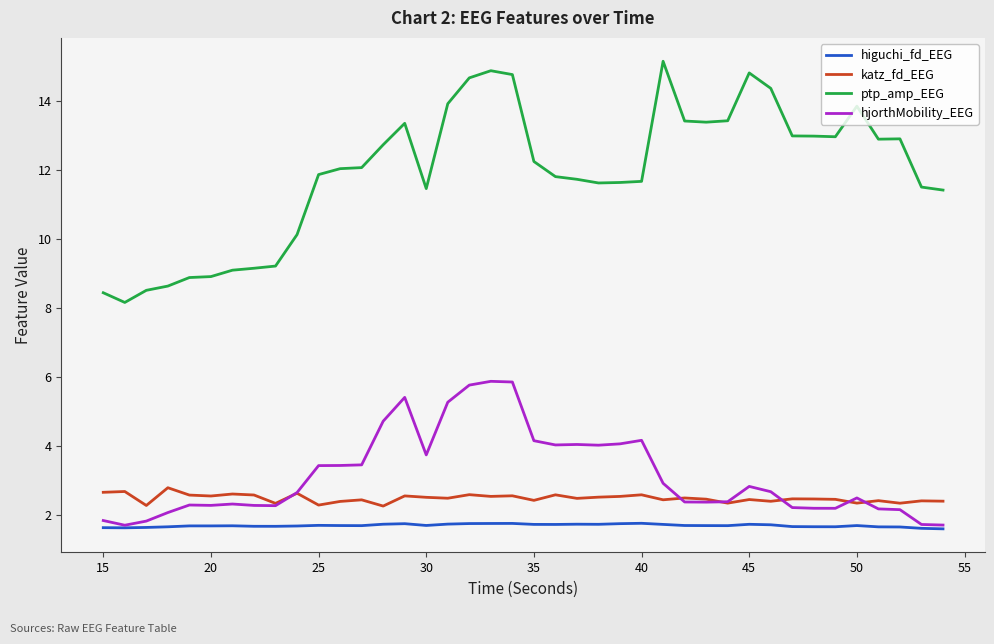

True or false: hjorthMobility_EEG and ptp_amp_EEG cross at least once.

False